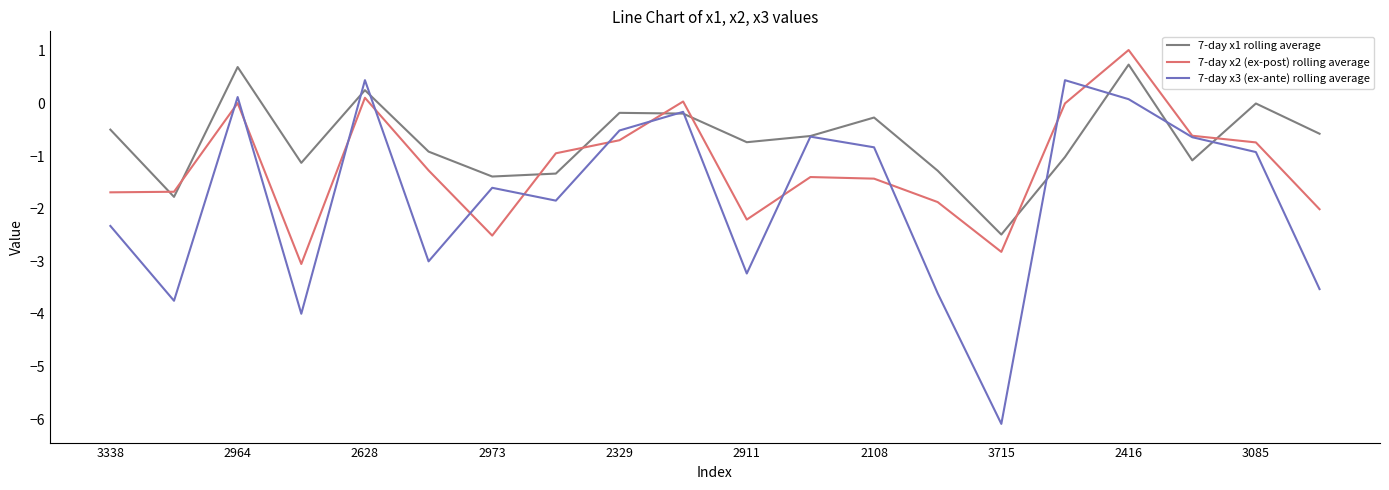

Which series has the largest total across all categories?

7-day x1 rolling average